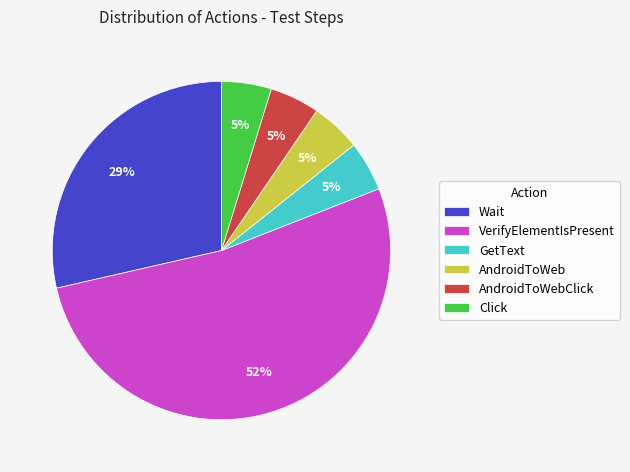

Is VerifyElementIsPresent the majority of the pie?

Yes